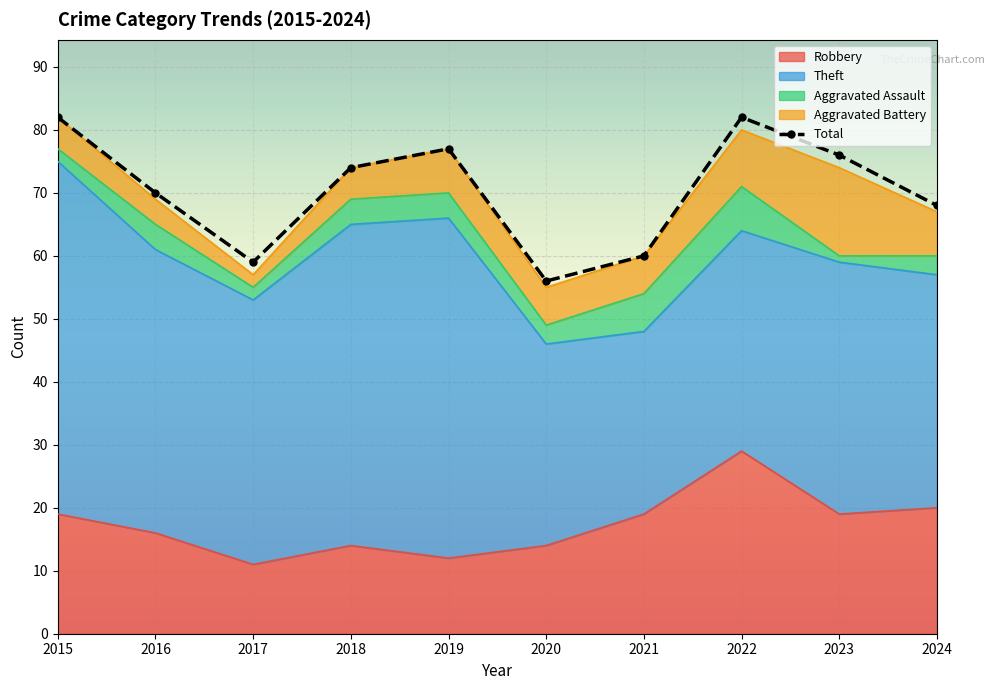

How many data points does each series have?

10